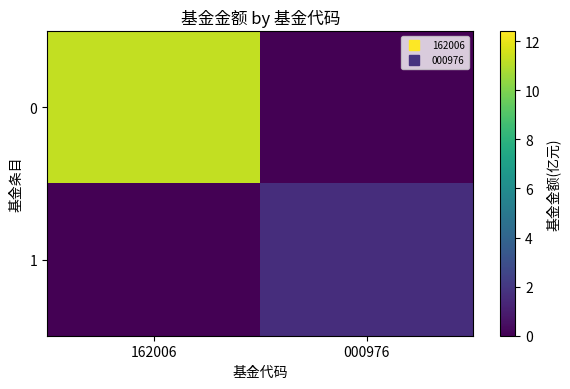

What is the total value across all series at 162006?

11.3